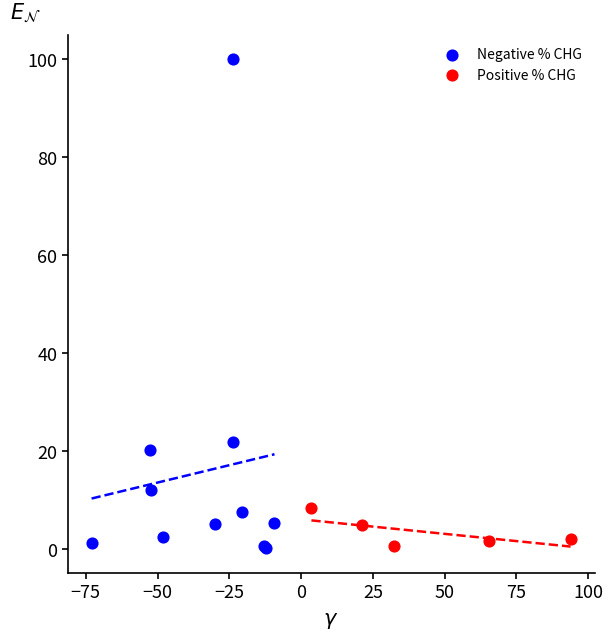

Which series contains the highest Y value?

Negative % CHG